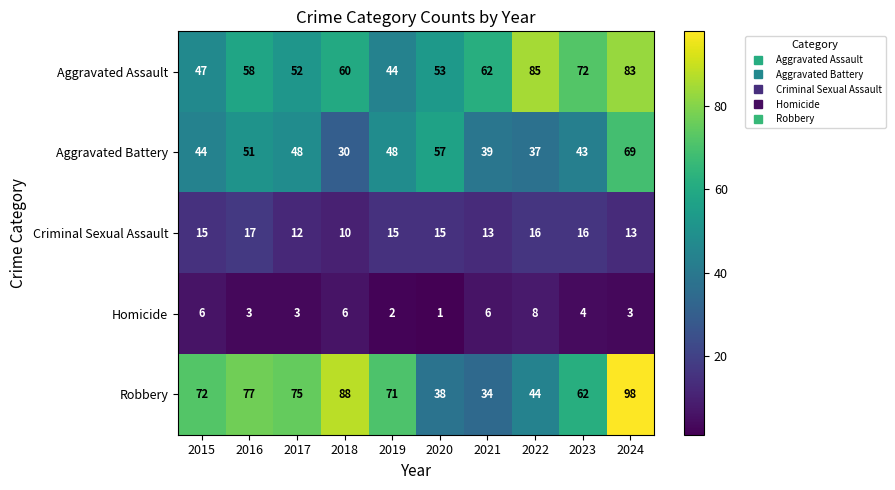

What is the total value across all series at 2018?

194